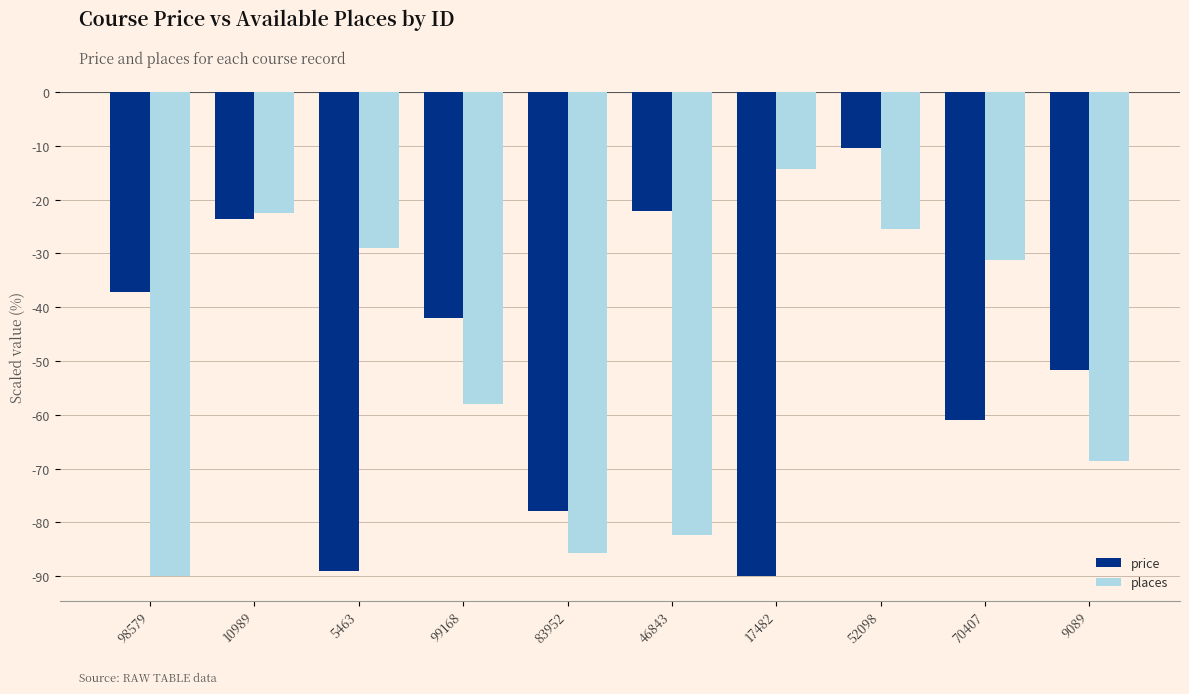

At which category is the sum across all series the highest?

52098